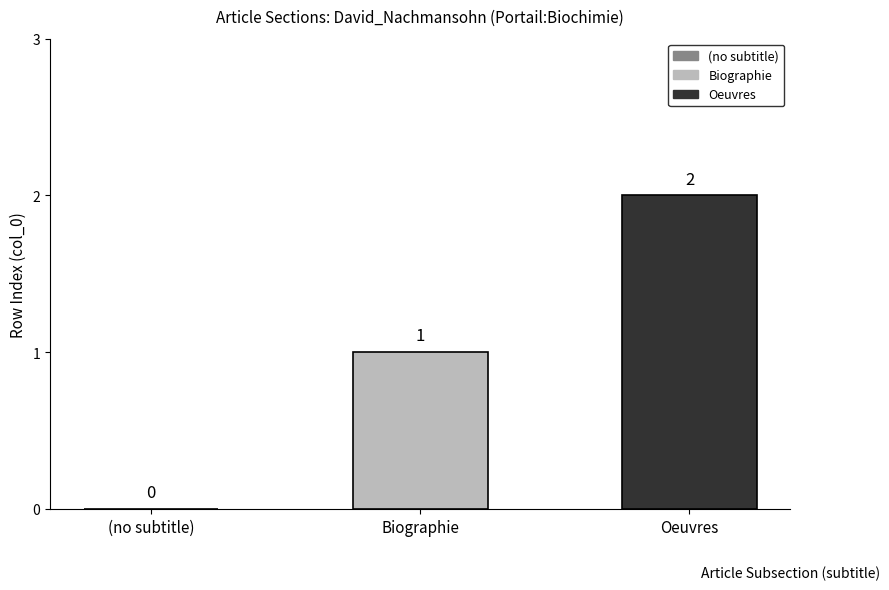

Rank the series by their average value, from lowest to highest.

Biographie, Oeuvres